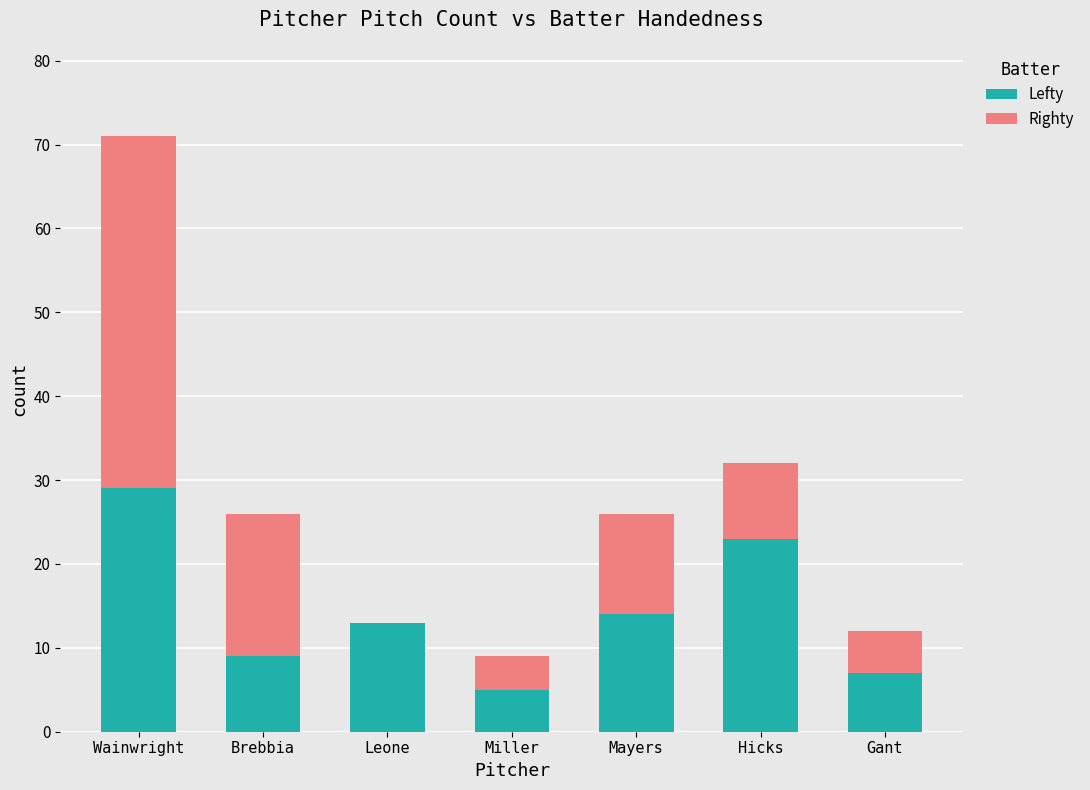

Which category has the highest value in the Lefty series?

Wainwright